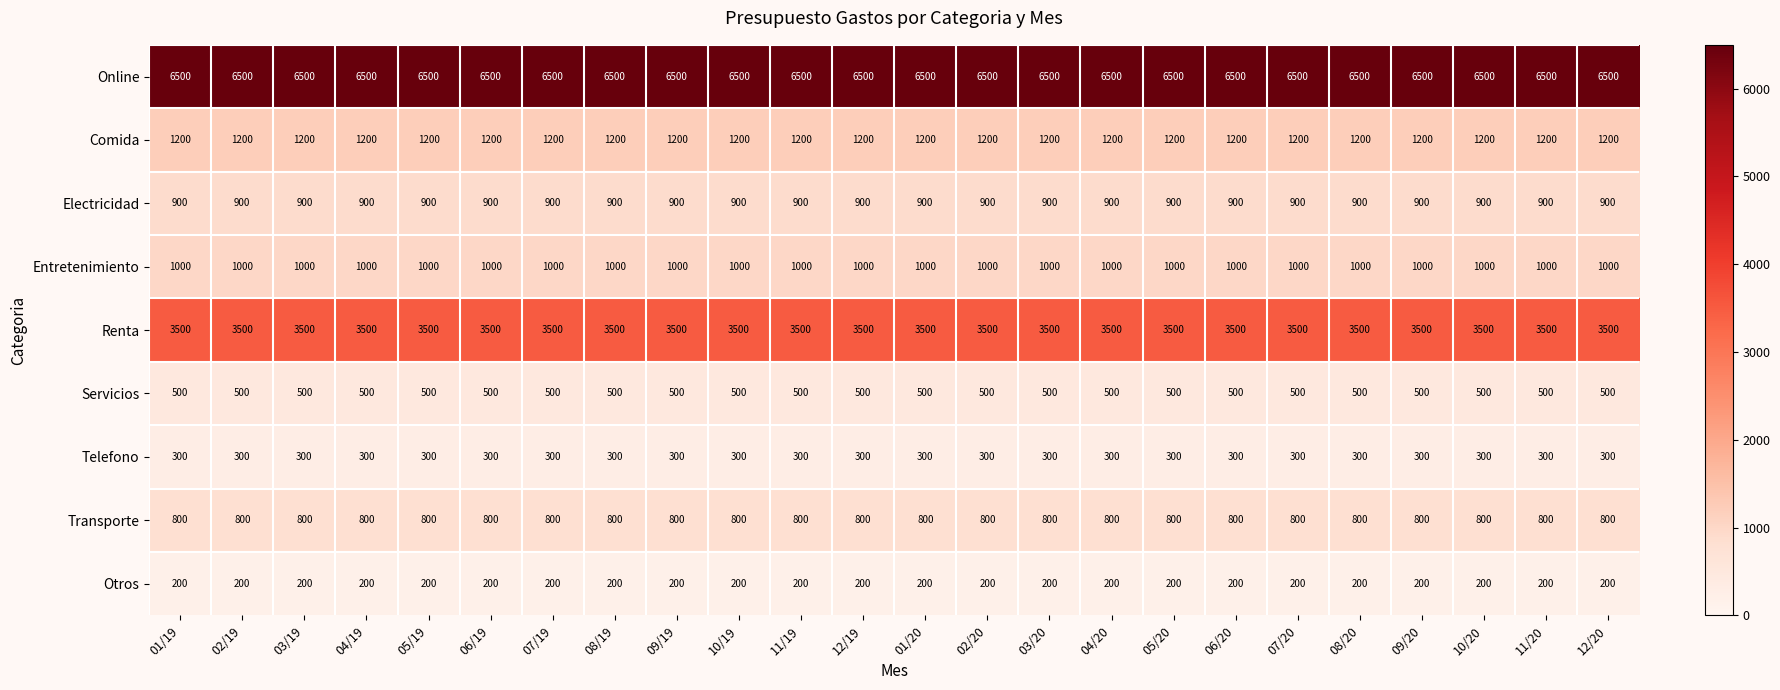

Is it true that Transporte equals 800 at 01/20?

True